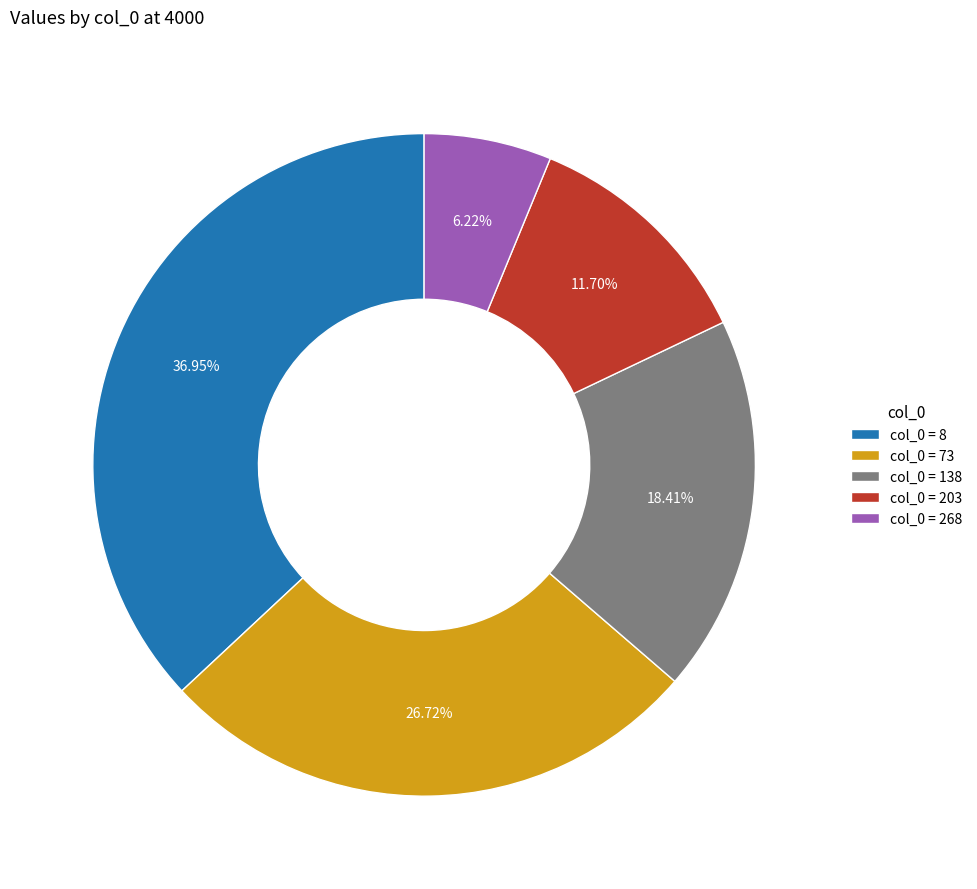

Which has a higher value, col_0 = 8 or col_0 = 203?

col_0 = 8